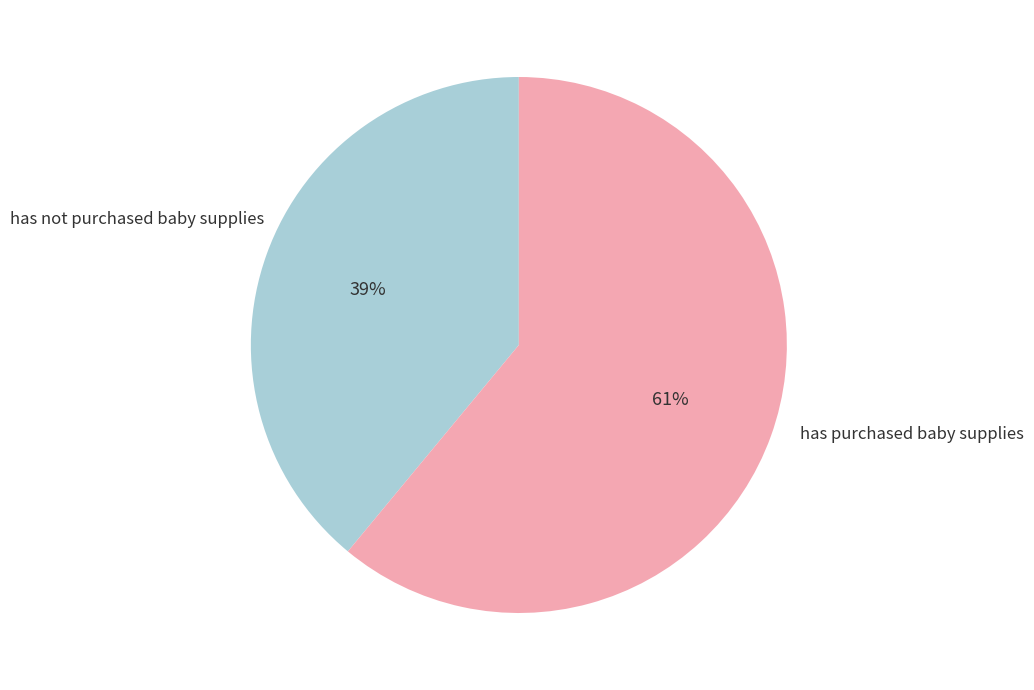

Is there a majority slice in this chart?

Yes